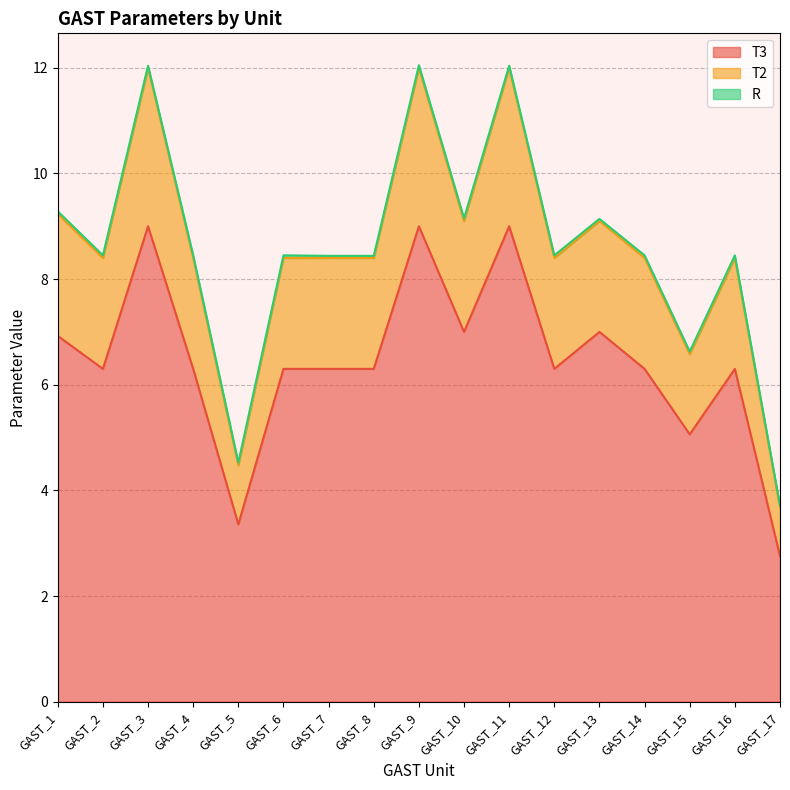

At which category does the chart reach its peak across all series?

GAST_9